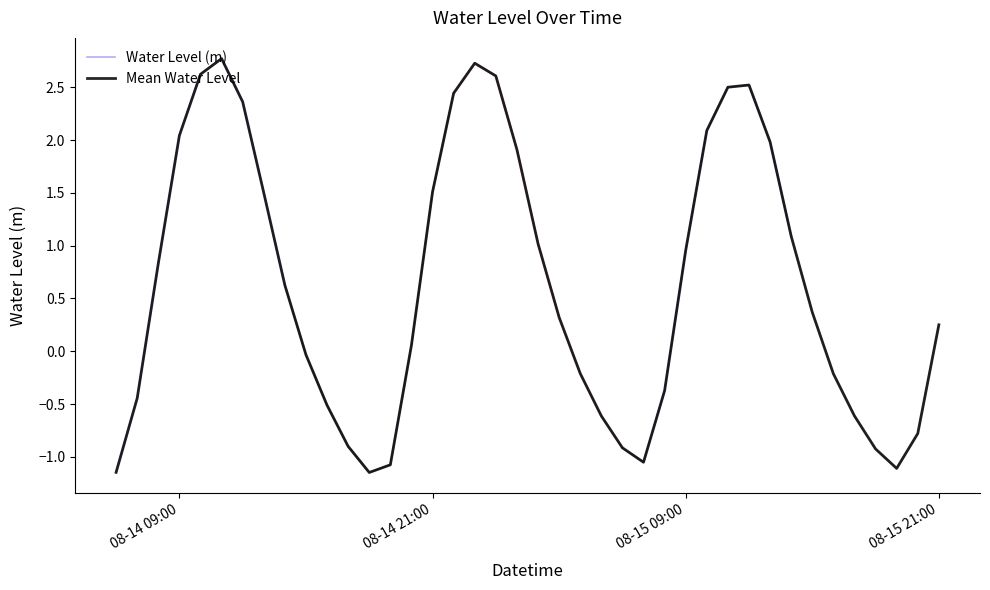

Rank the categories by value from lowest to highest.

2025-08-14 18:00:00, 2025-08-14 06:00:00, 2025-08-15 19:00:00, 2025-08-14 19:00:00, 2025-08-15 07:00:00, 2025-08-15 18:00:00, 2025-08-15 06:00:00, 2025-08-14 17:00:00, 2025-08-15 20:00:00, 2025-08-15 17:00:00, 2025-08-15 05:00:00, 2025-08-14 16:00:00, 2025-08-14 07:00:00, 2025-08-15 08:00:00, 2025-08-15 16:00:00, 2025-08-15 04:00:00, 2025-08-14 15:00:00, 2025-08-14 20:00:00, 2025-08-15 21:00:00, 2025-08-15 03:00:00, 2025-08-15 15:00:00, 2025-08-14 14:00:00, 2025-08-14 08:00:00, 2025-08-15 09:00:00, 2025-08-15 02:00:00, 2025-08-15 14:00:00, 2025-08-14 13:00:00, 2025-08-14 21:00:00, 2025-08-15 01:00:00, 2025-08-15 13:00:00, 2025-08-14 09:00:00, 2025-08-15 10:00:00, 2025-08-14 12:00:00, 2025-08-14 22:00:00, 2025-08-15 11:00:00, 2025-08-15 12:00:00, 2025-08-15 00:00:00, 2025-08-14 10:00:00, 2025-08-14 23:00:00, 2025-08-14 11:00:00